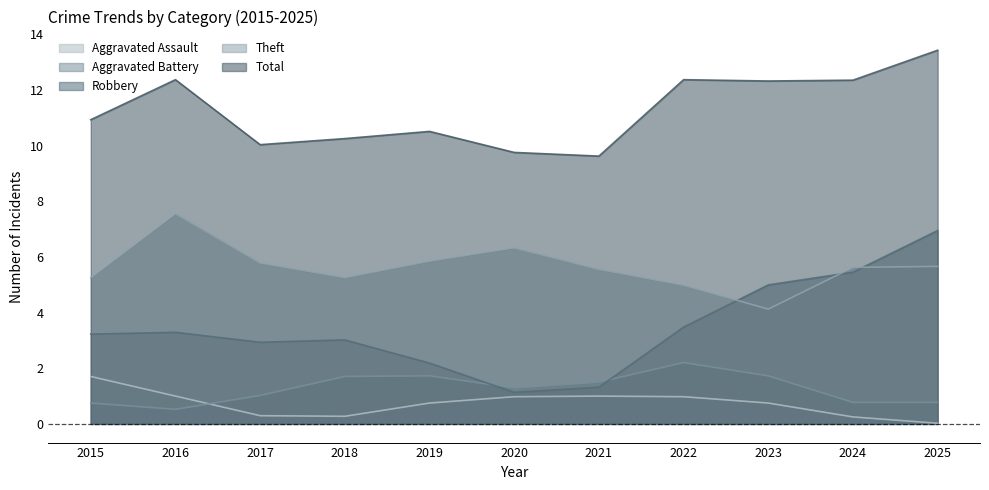

True or false: Aggravated Assault and Aggravated Battery intersect in this chart.

True